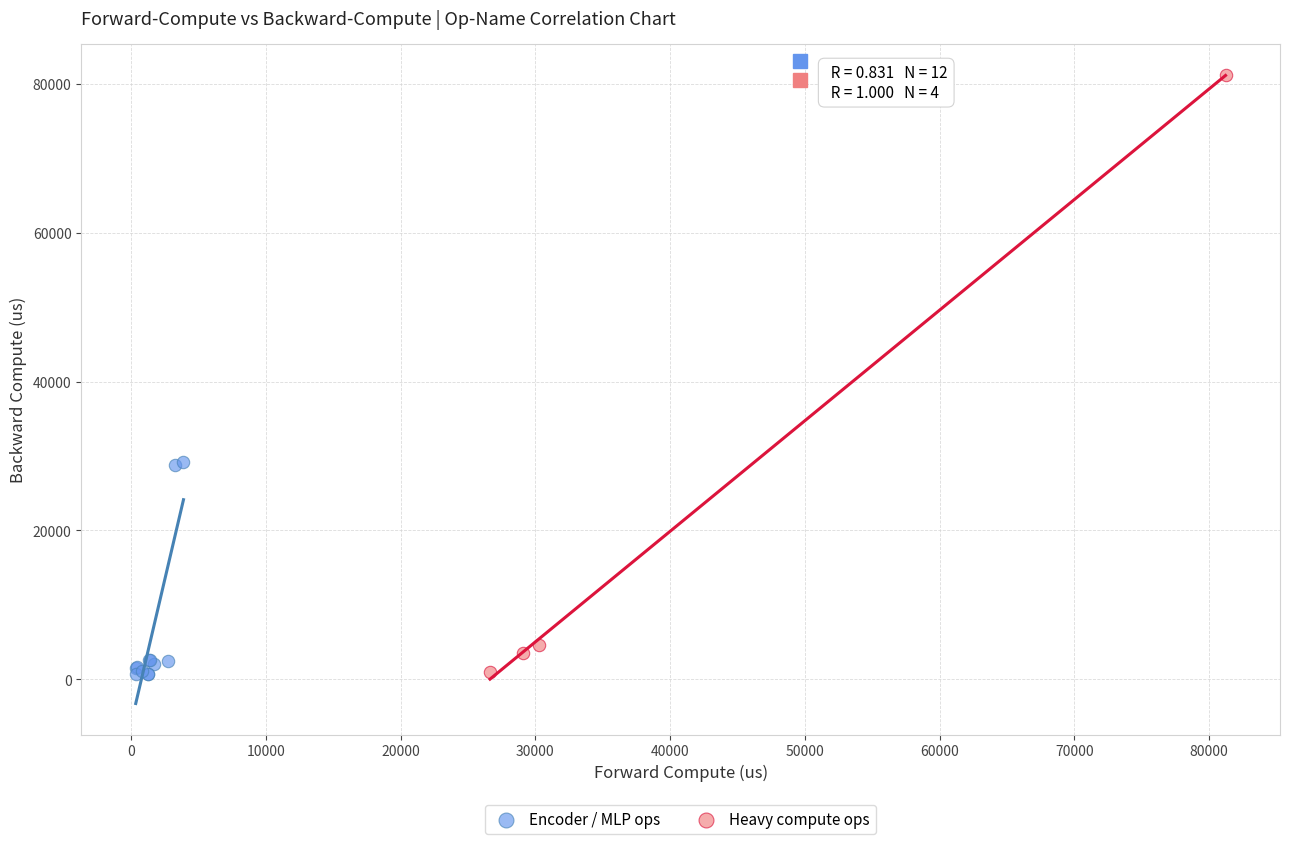

Which series reaches the maximum Y coordinate?

Heavy compute ops